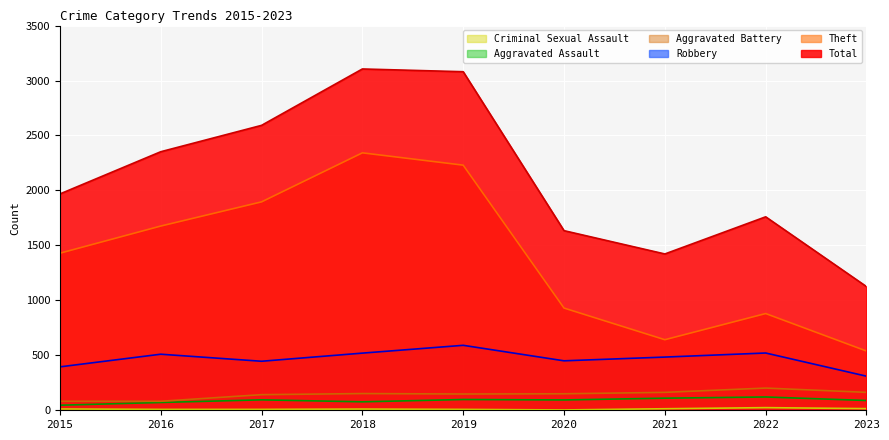

At which label is Criminal Sexual Assault closest to 13?

2015